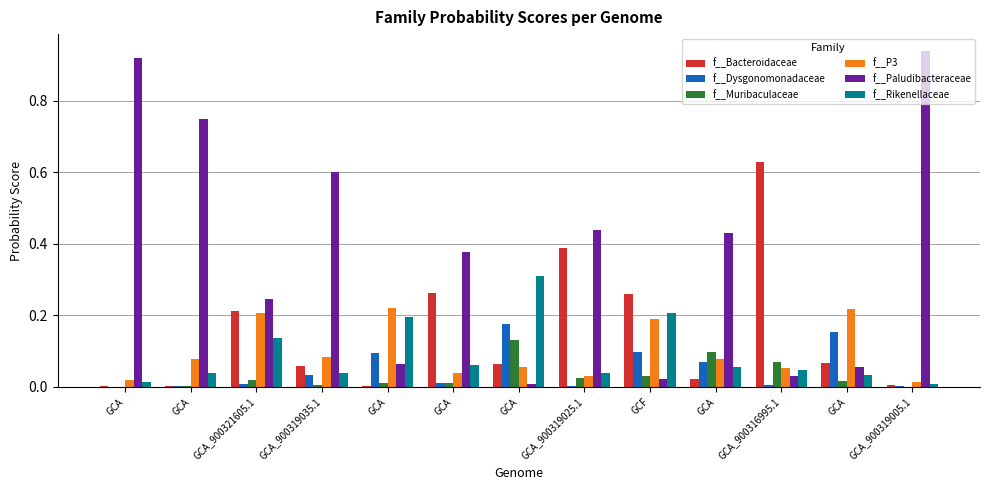

What is the difference between the highest and lowest values at GCA?

0.9